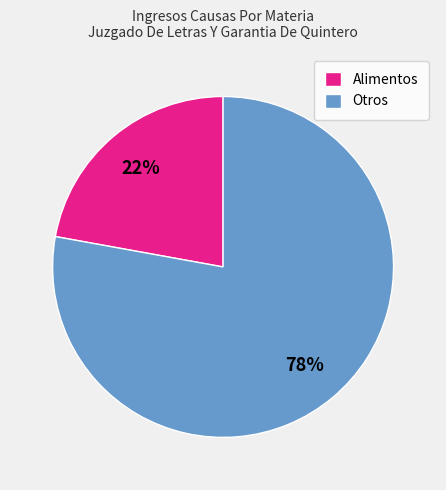

Which category accounts for the majority?

Otros